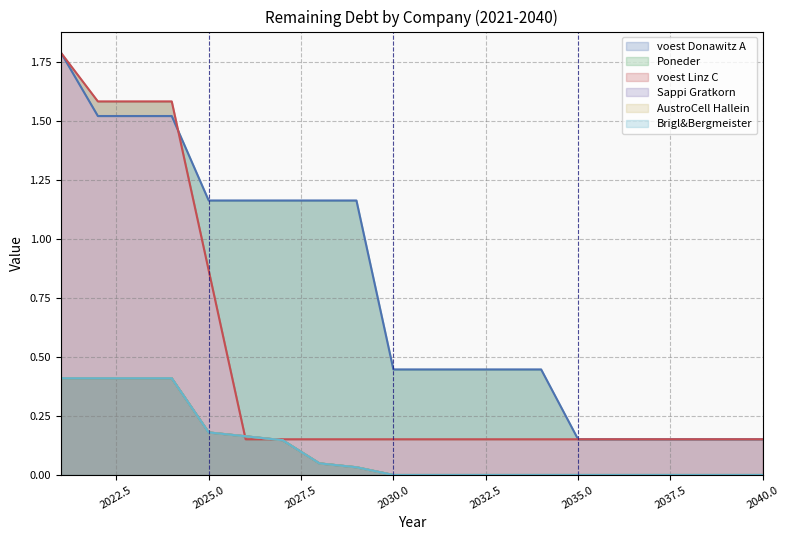

How many positive values does the Sappi Gratkorn series have?

9